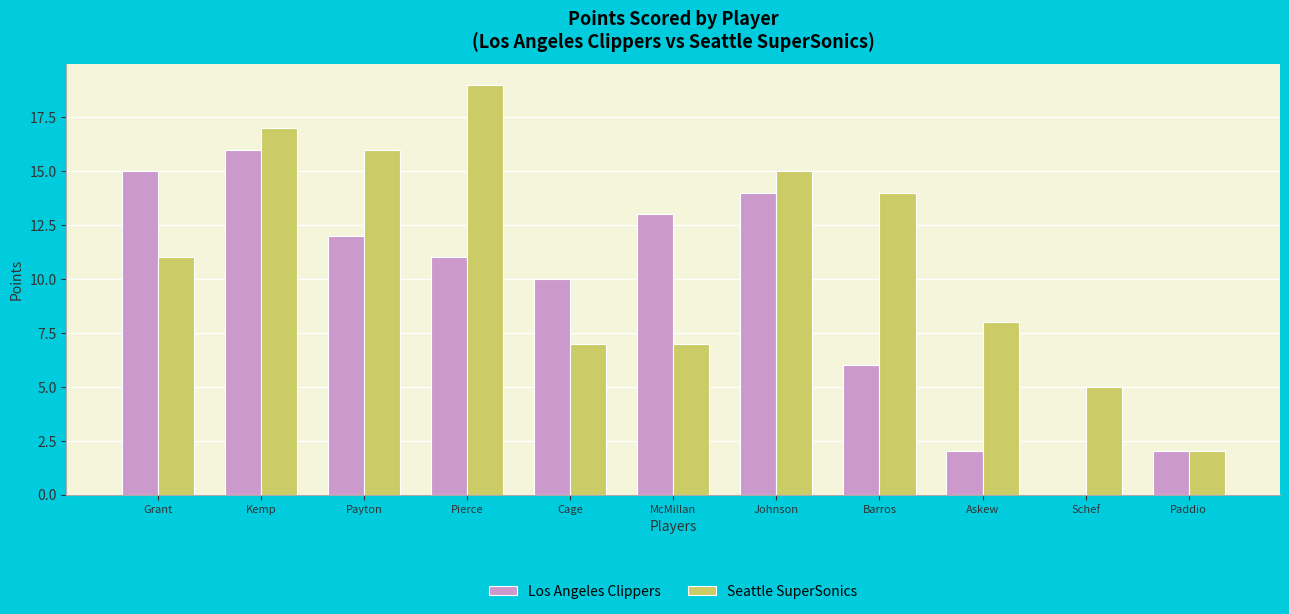

The Seattle SuperSonics series shows 13 at McMillan. True or false?

False